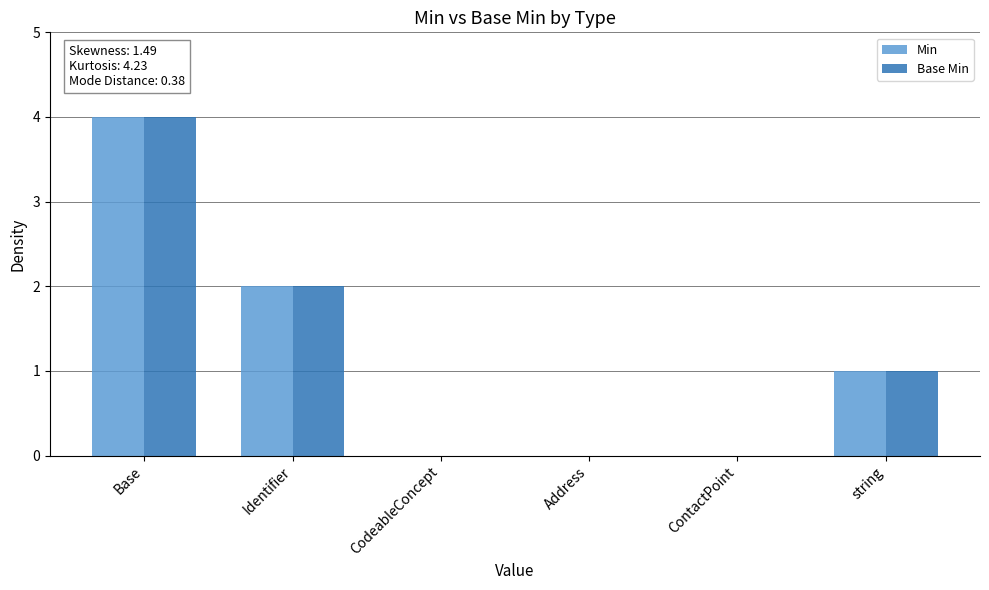

At which category is the sum across all series the highest?

Base